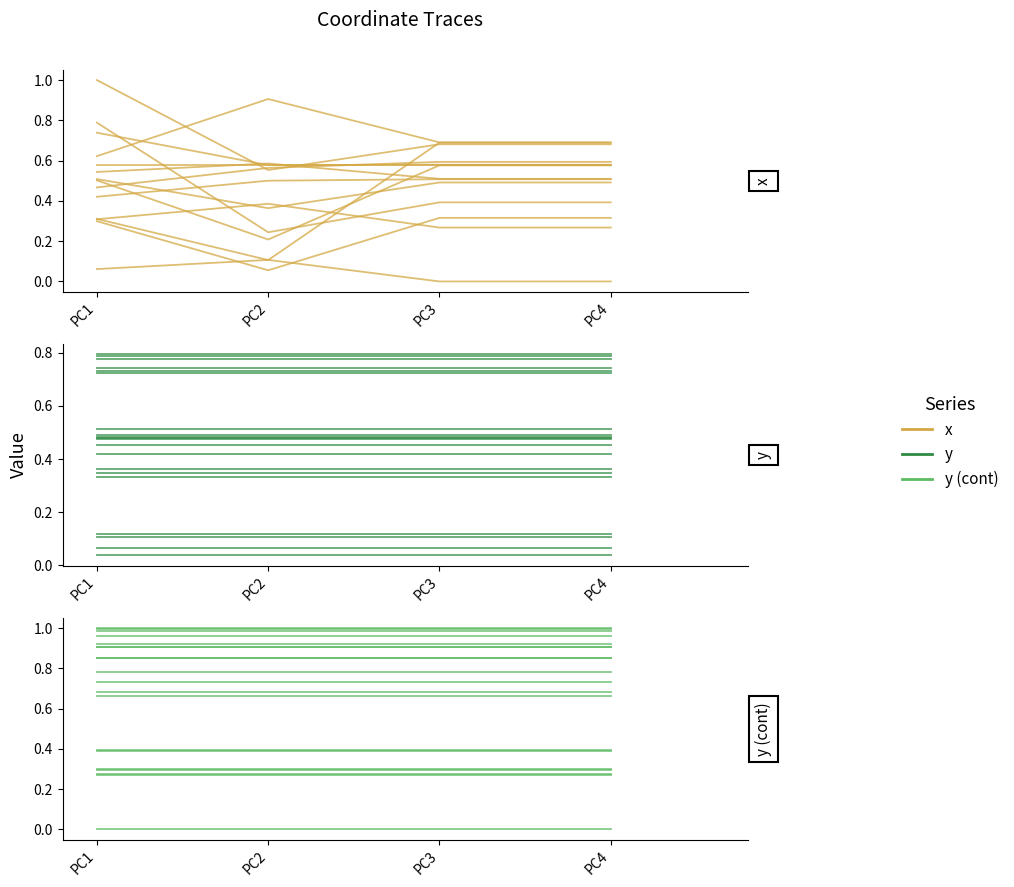

At which category is the sum across all series the highest?

PC2